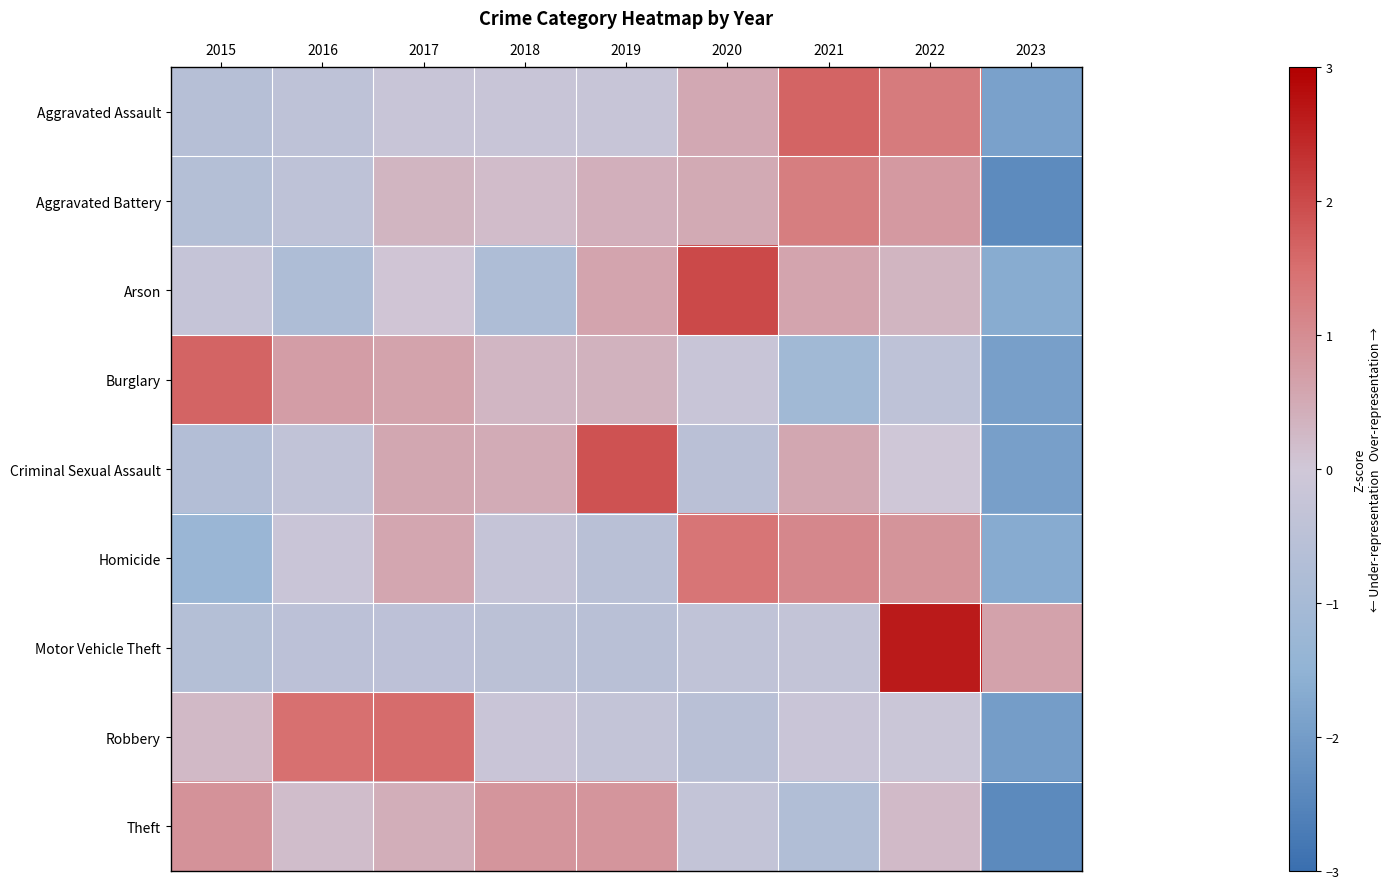

Between 2022 and 2020, which is larger?

2022